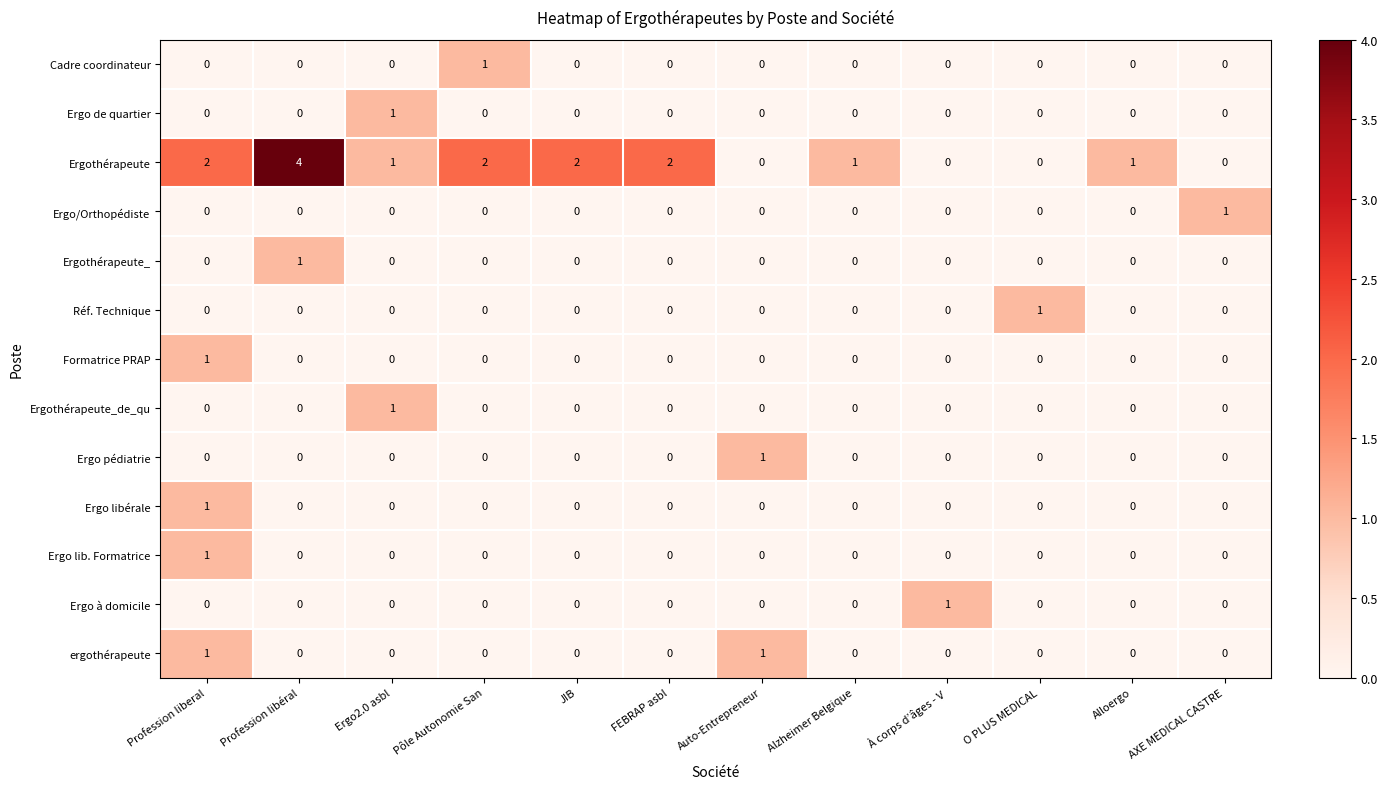

At which label does Formatrice PRAP reach its peak?

Profession liberal